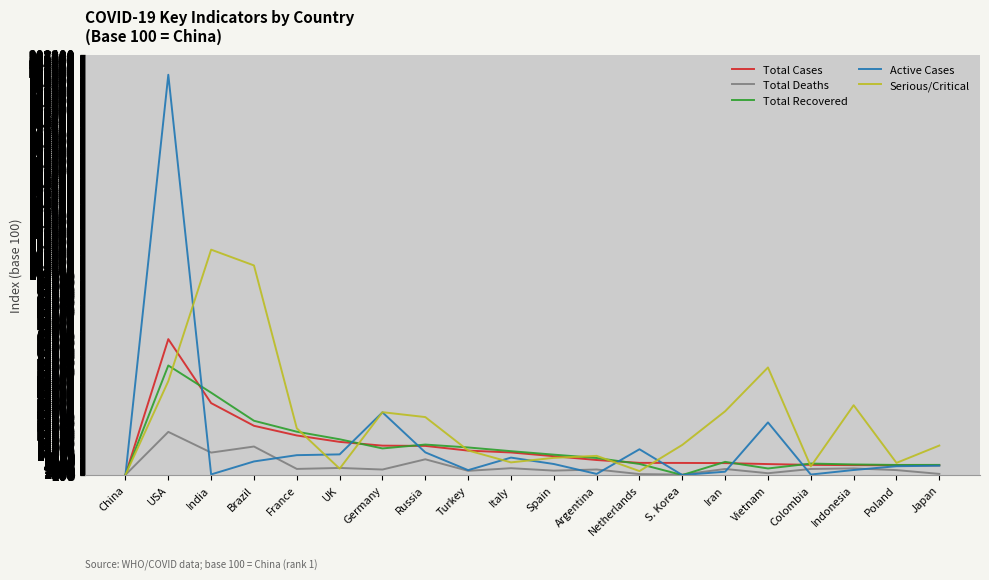

What is the greatest value displayed?

198566.3